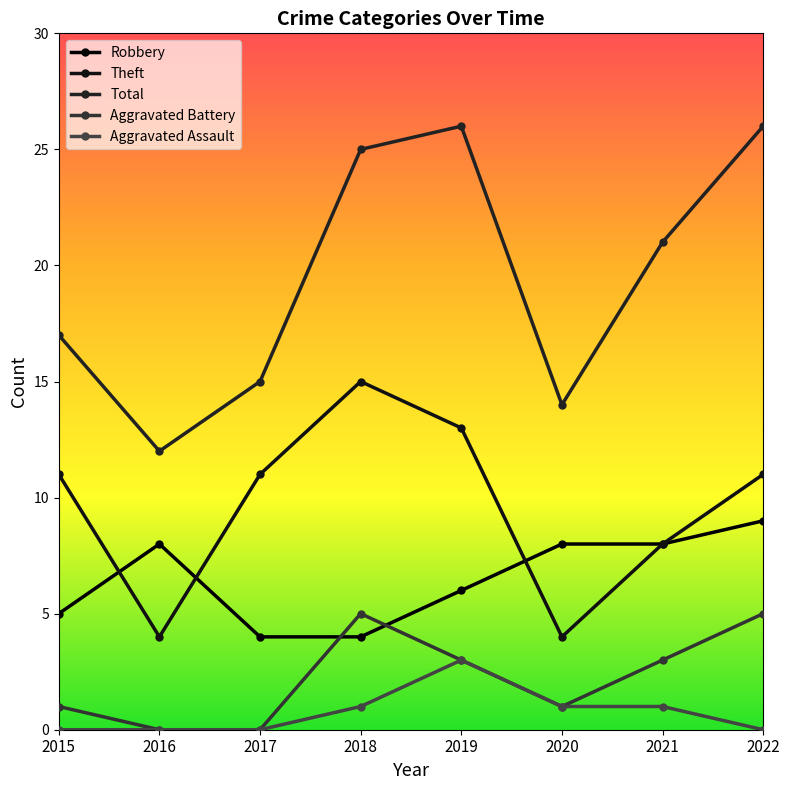

Does the chart display data point markers on the line(s)?

Yes